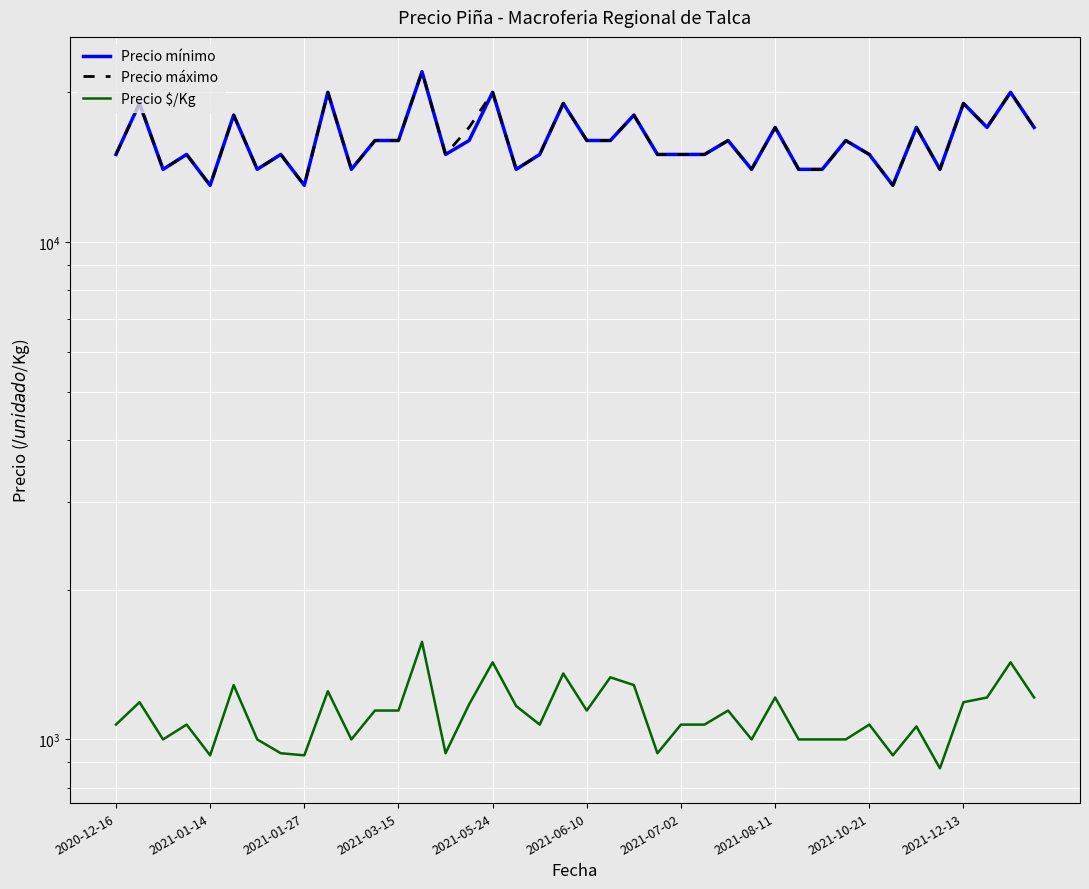

Which category has the lowest value across all series?

35